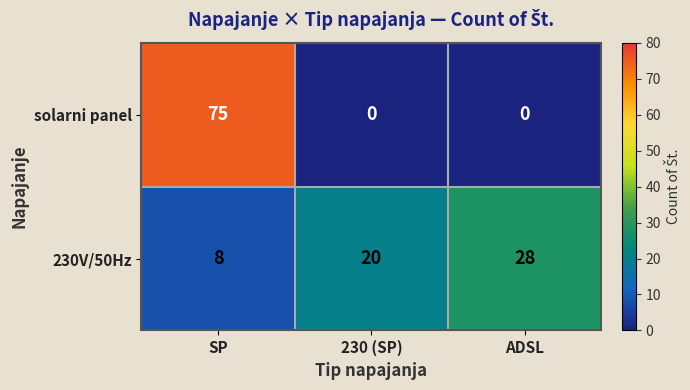

At which category is the sum across all series the highest?

SP